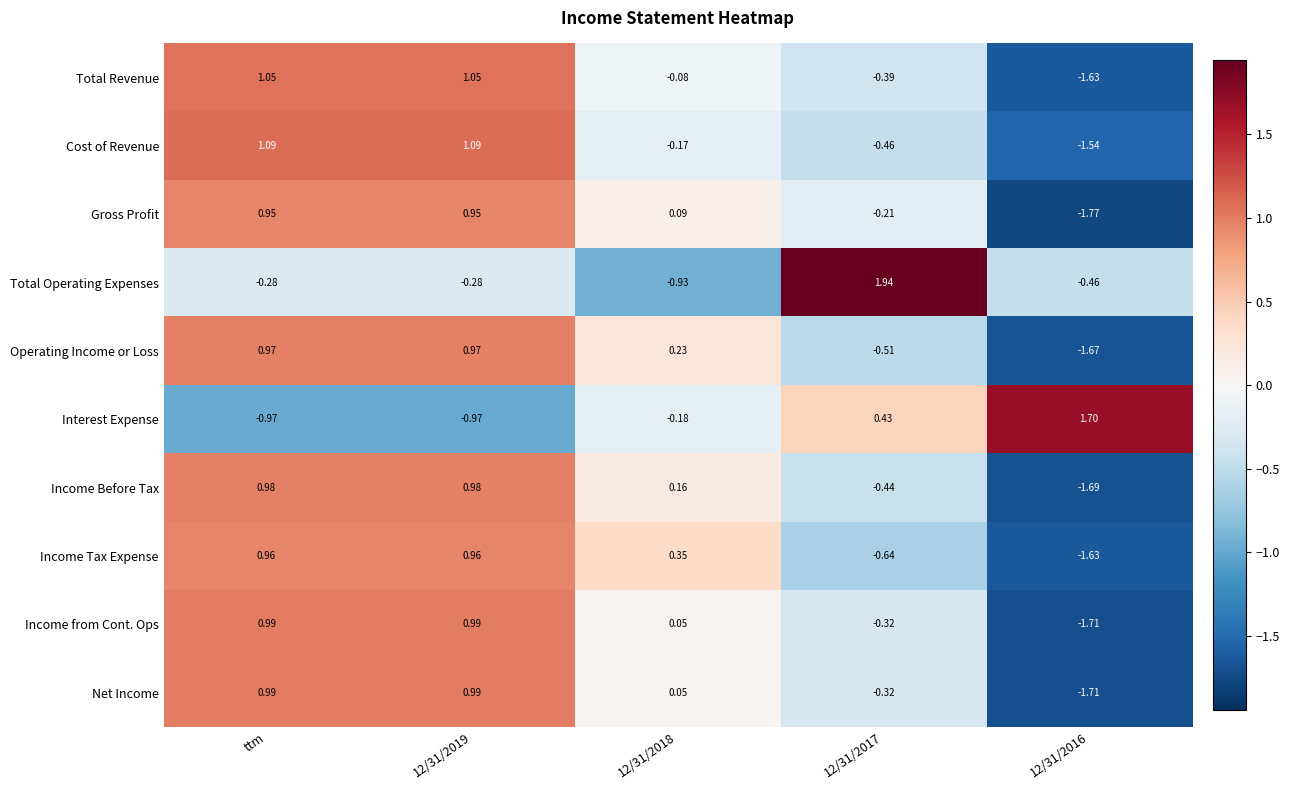

Where does the Income from Cont. Ops series first go above 0?

ttm